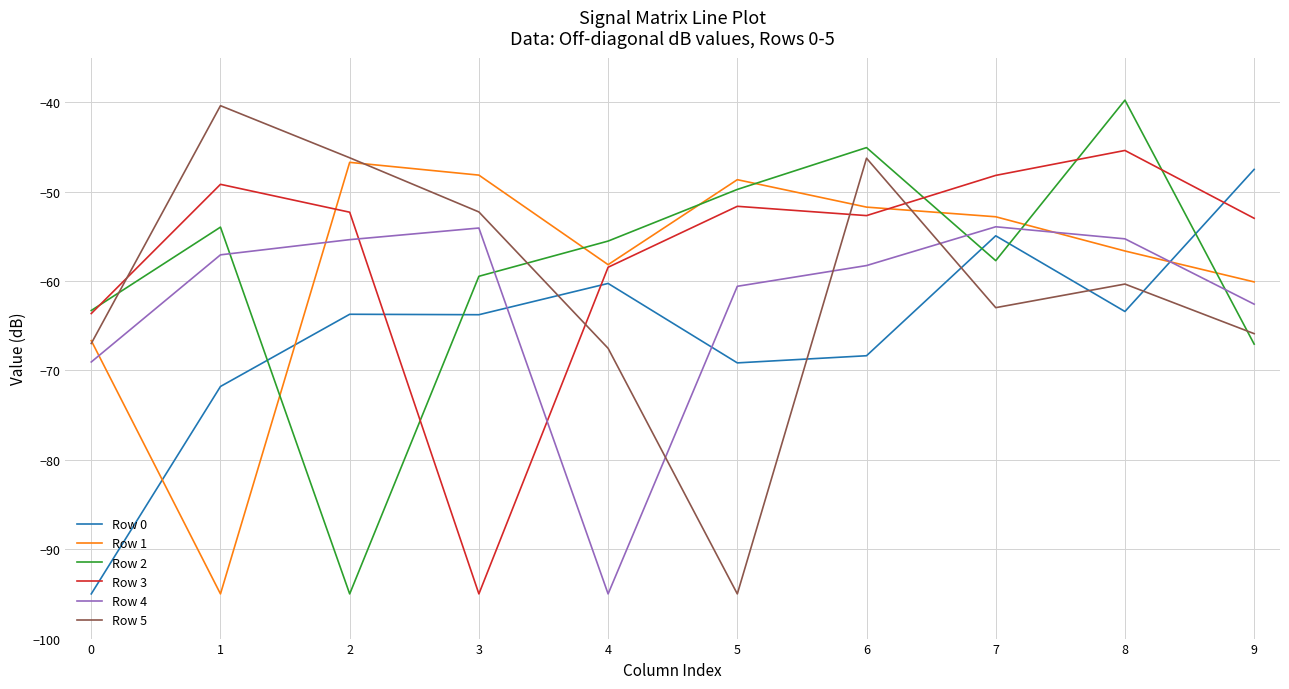

Does the chart display data point markers on the line(s)?

No